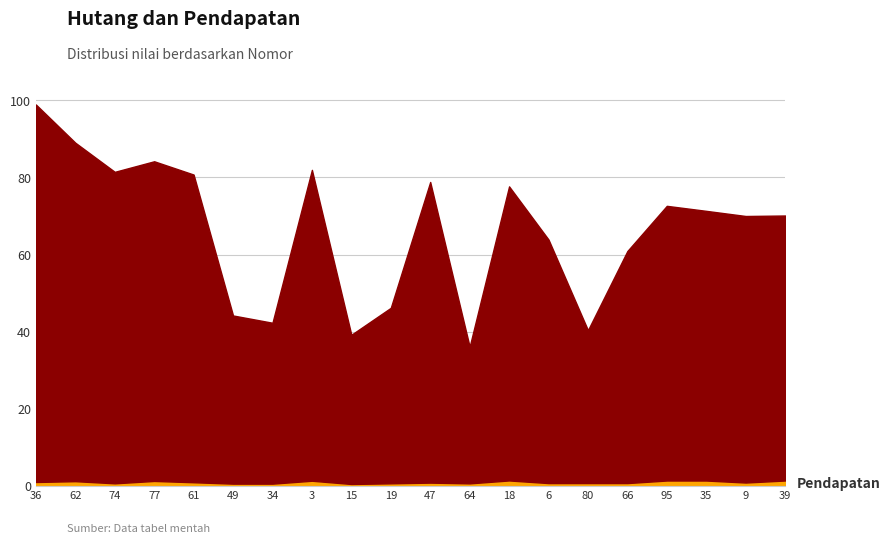

True or false: Hutang and Pendapatan cross at least once.

False